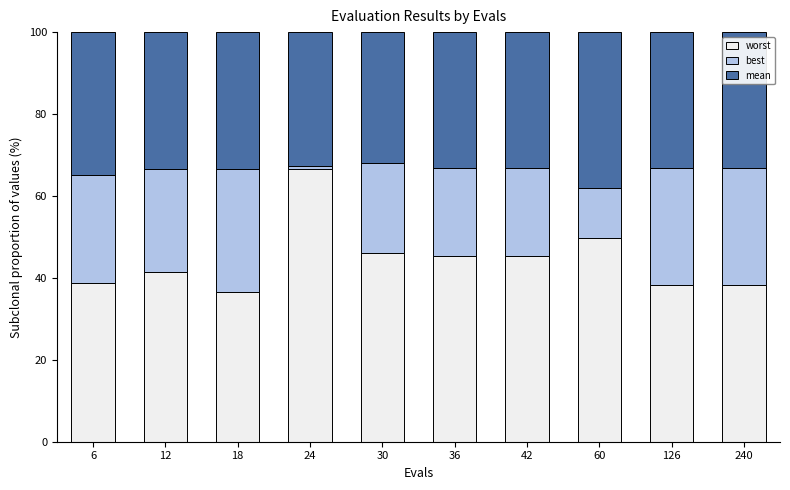

What is the average value of the worst series?

44.6